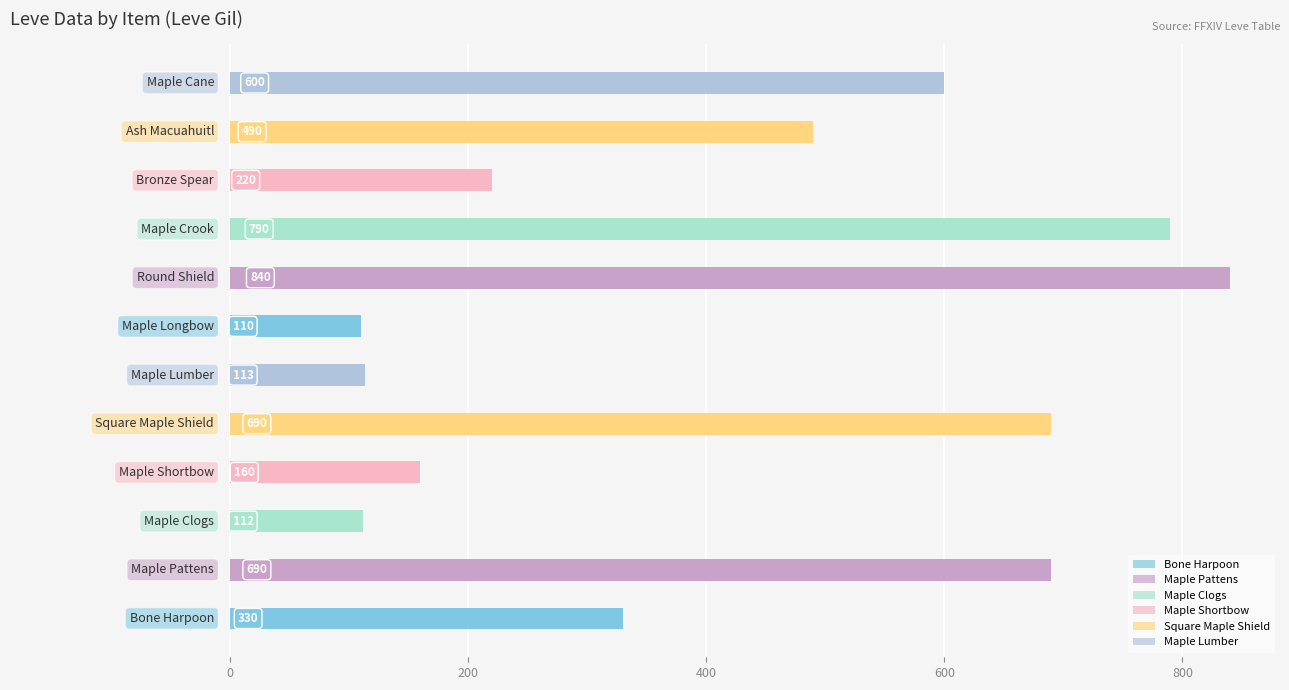

What is the average value?

429